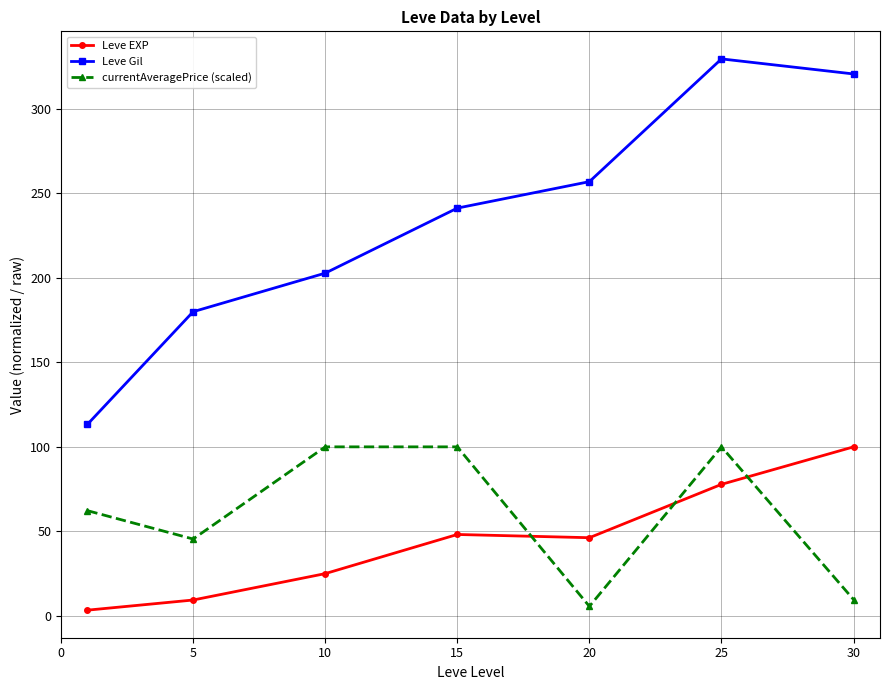

True or false: Leve Gil has more than 0 points higher than both neighbors.

True